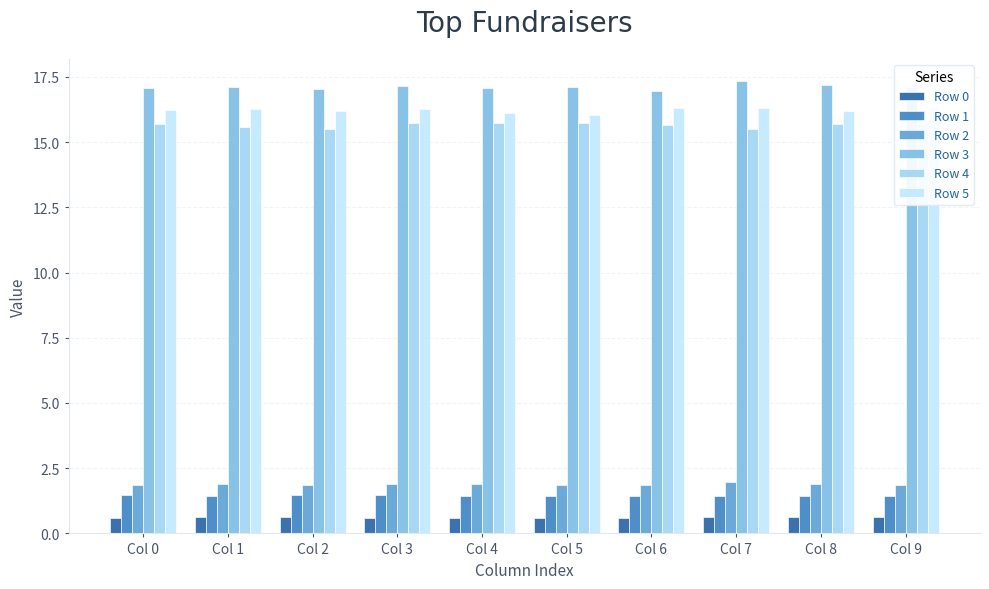

What is the sum of all Row 3 values?

171.2